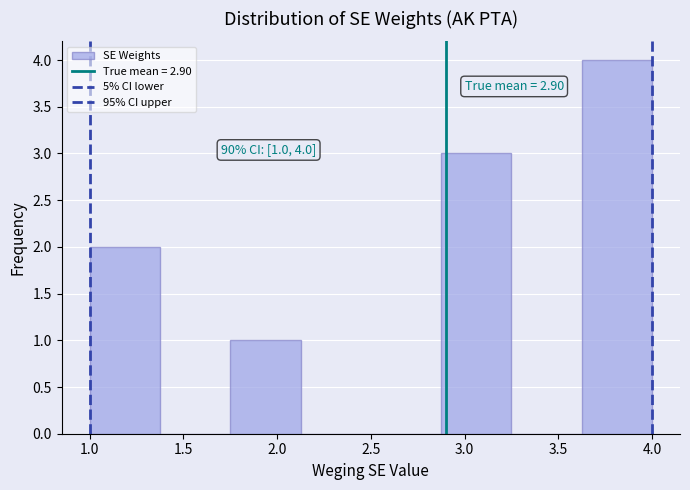

Which range on the x-axis has the tallest bar?

3.625 to 4.000